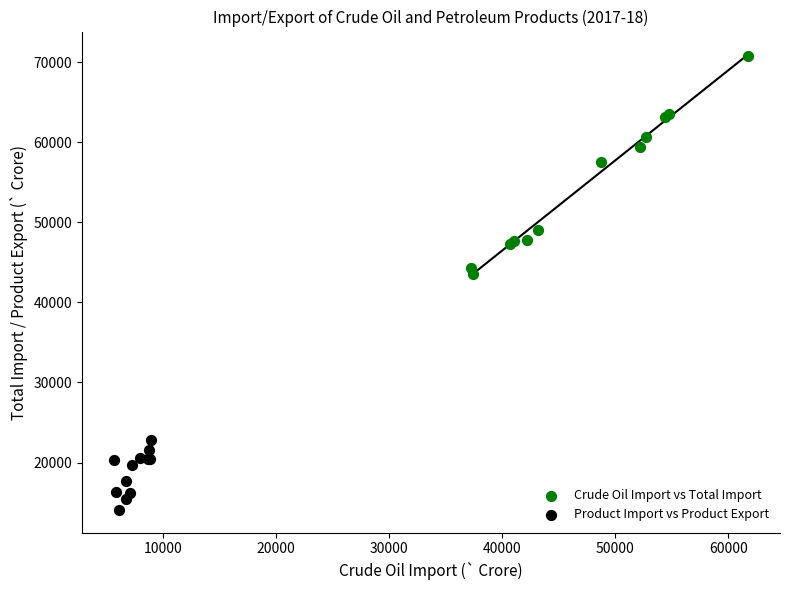

Which series reaches the minimum Y coordinate?

Product Import vs Product Export